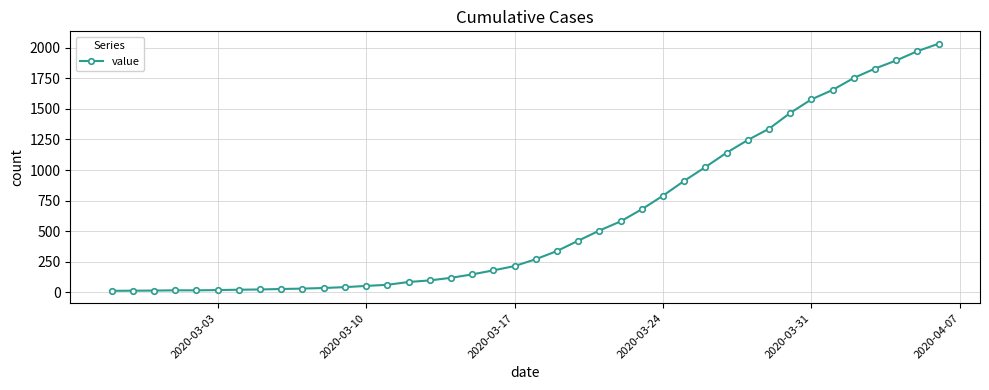

What is the difference between the second highest and second lowest values?

1957